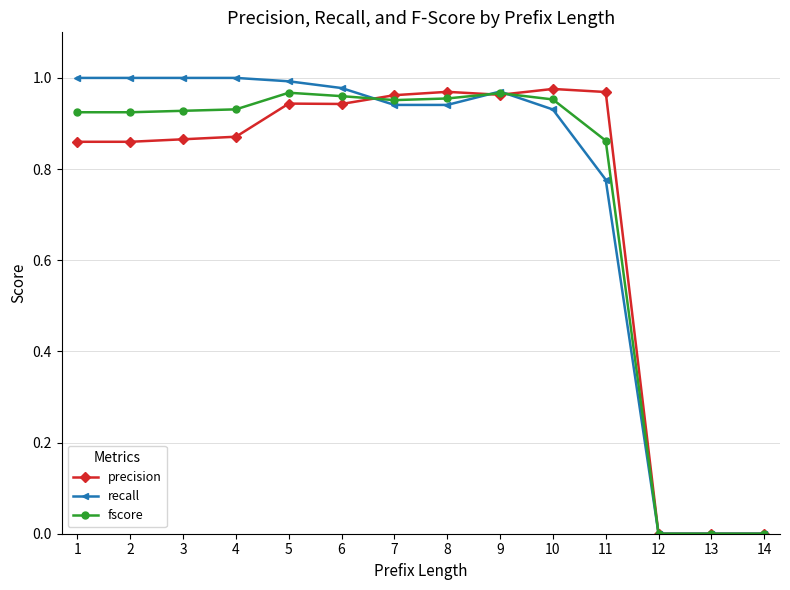

True or false: recall has more than 0 interior local peaks.

True